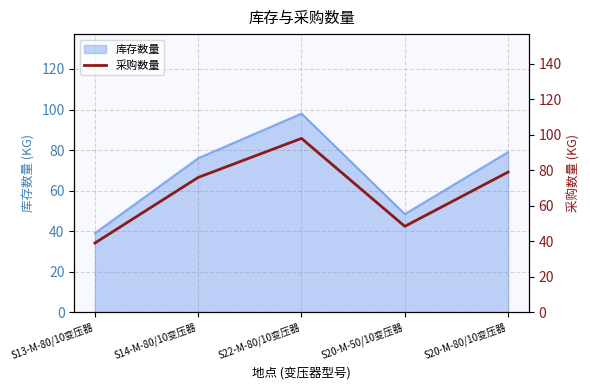

Where does the data first go above 76?

S22-M-80/10变压器